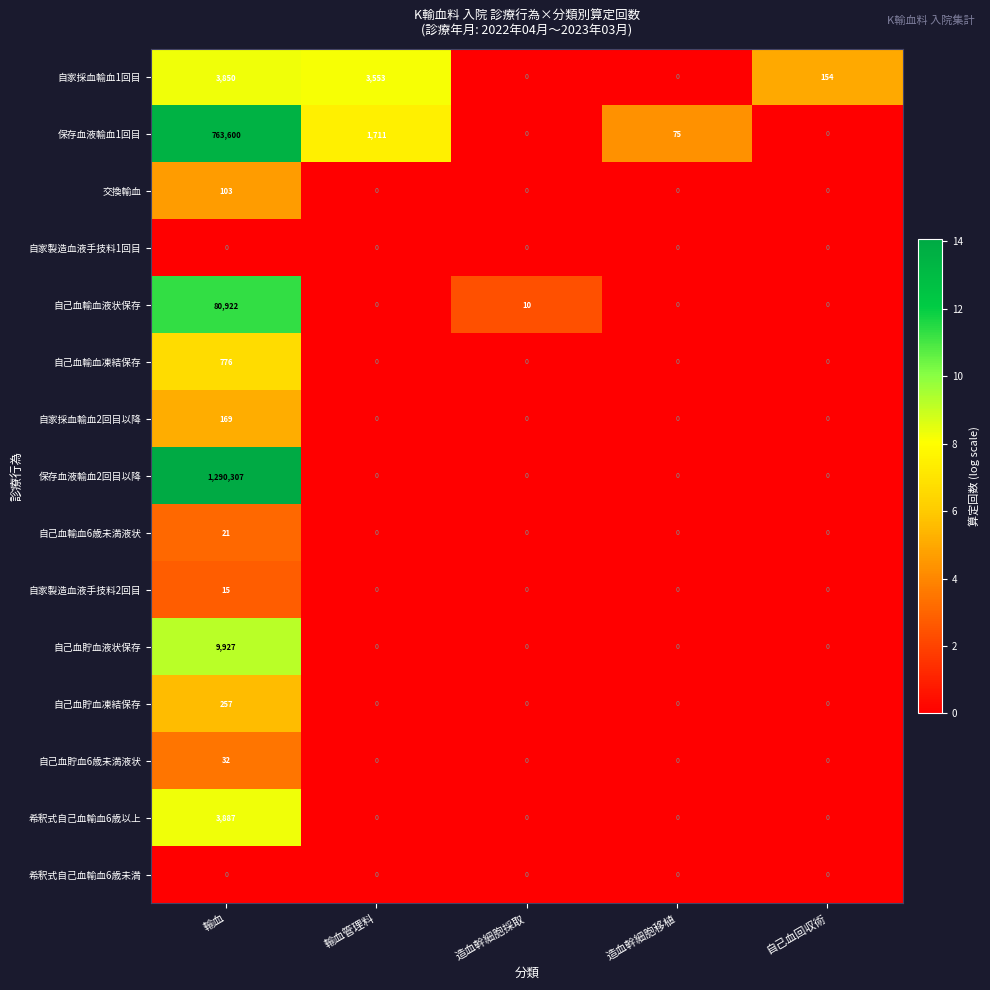

What is the difference between the maximum and minimum values in the 自己血貯血6歳未満液状 series?

32